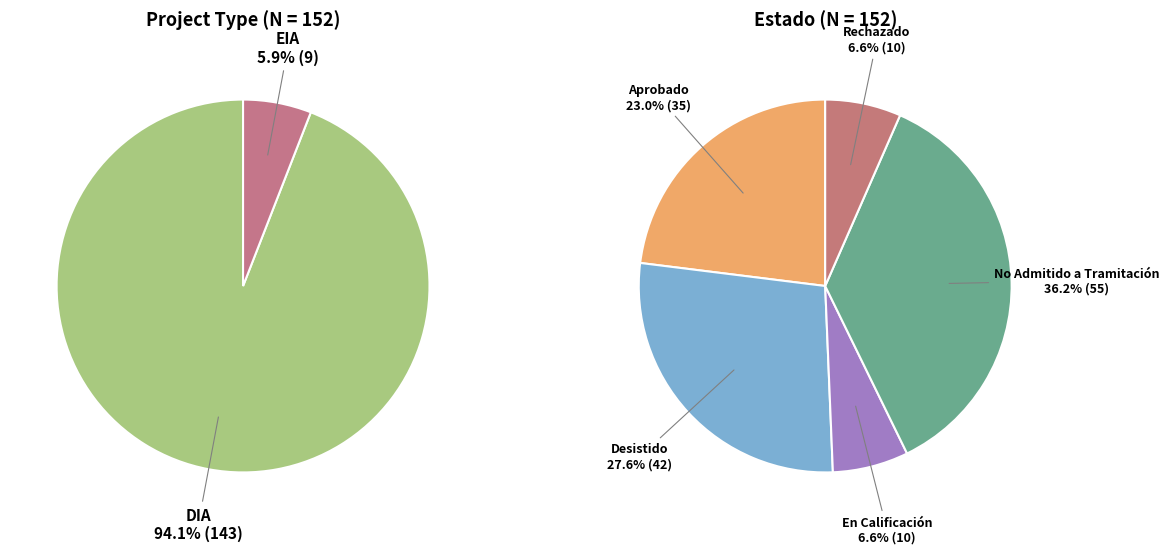

To the nearest percent, what is the difference between the largest and smallest slice percentages?

88%